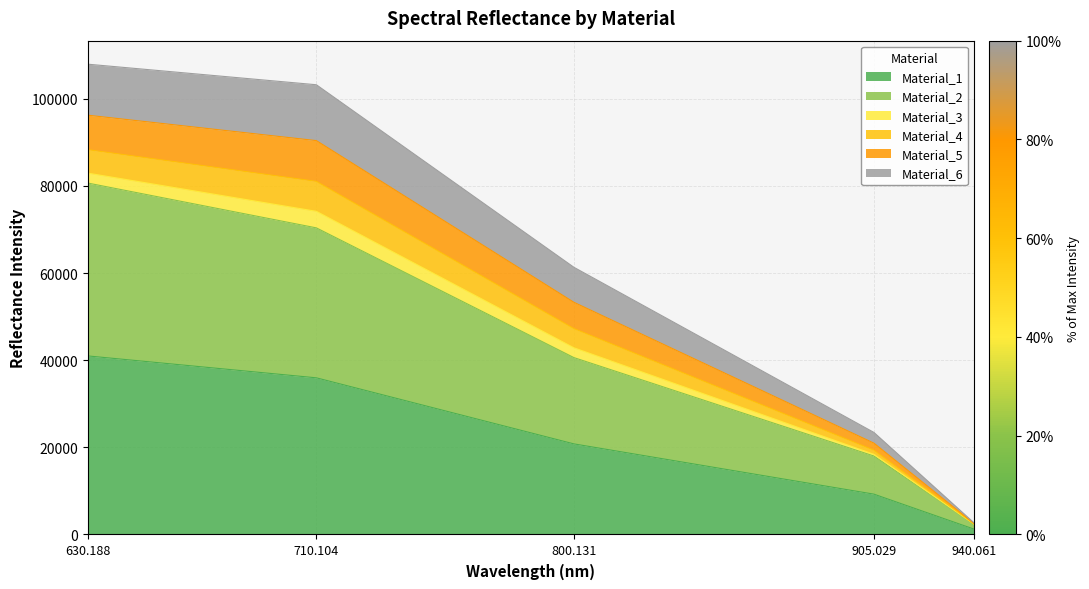

What are all the series names shown in the legend?

Material_1, Material_2, Material_3, Material_4, Material_5, Material_6